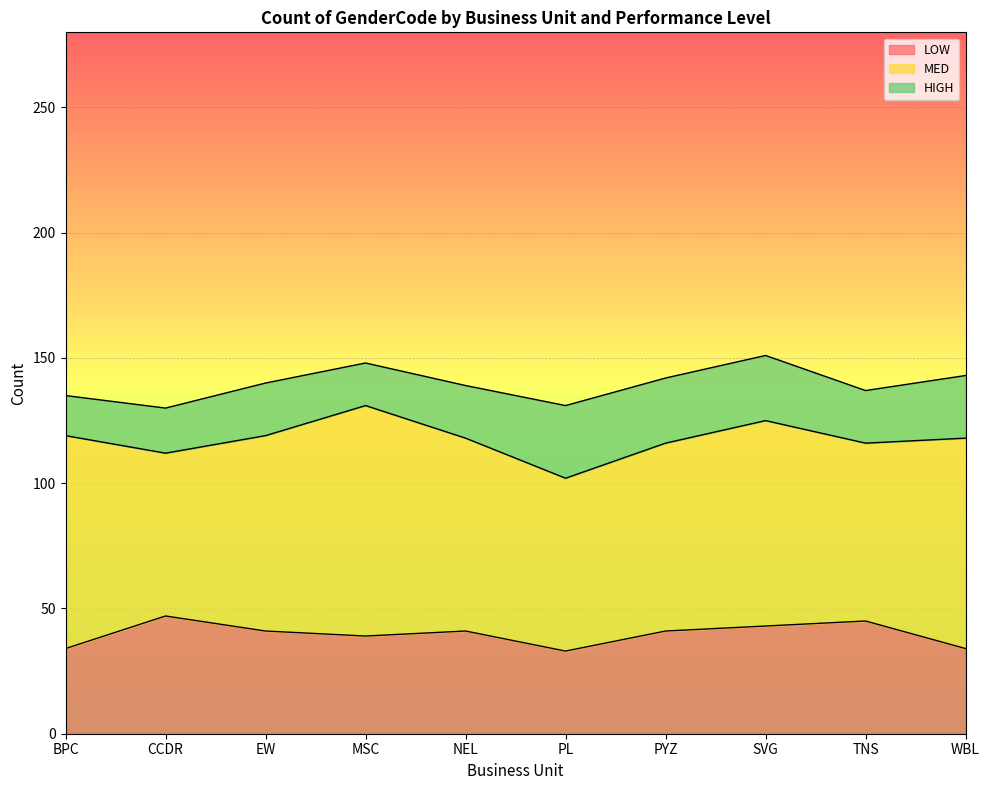

What is the average value of the MED series?

78